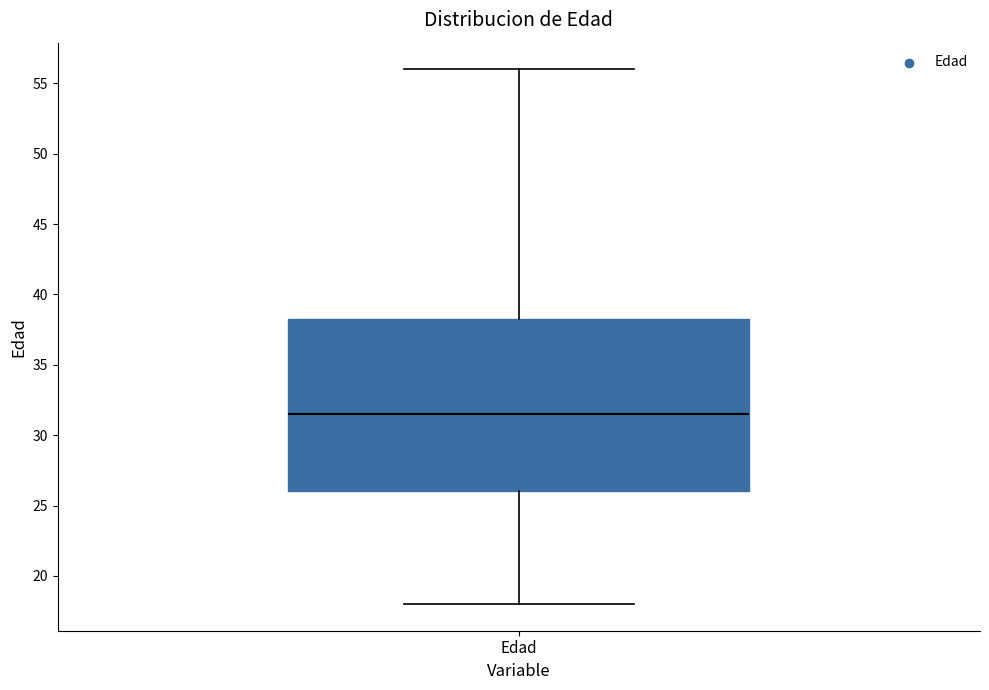

Read this box plot against the y-axis: the position of the median line, the range covered by the box, and the ends of both whiskers. The values are not printed on the chart, so give them approximately, as read against the axis.

median 31.5, box 26.0 to 38.5, whiskers 18.0 to 56.0